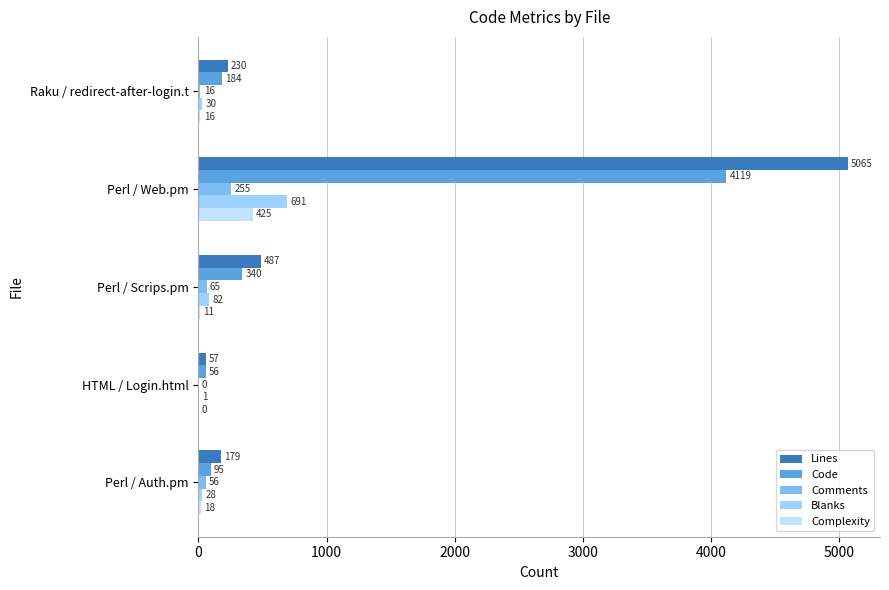

Is the value of Comments at Perl / Scrips.pm greater than the value of Code at Raku / redirect-after-login.t?

No